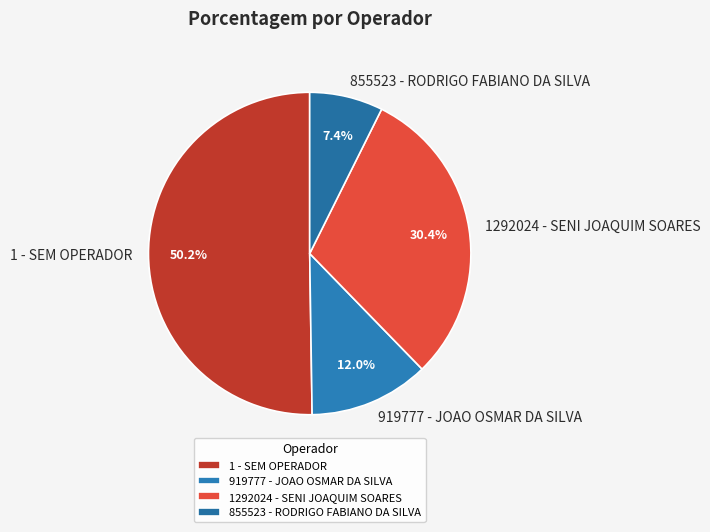

Between 855523 - RODRIGO FABIANO DA SILVA and 919777 - JOAO OSMAR DA SILVA, which is larger?

919777 - JOAO OSMAR DA SILVA